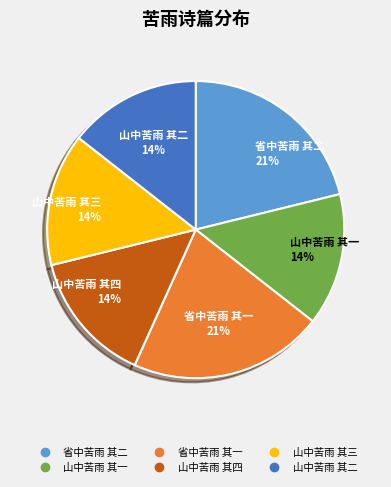

Combined, do 省中苦雨 其一 and 山中苦雨 其三 account for over 50%?

No